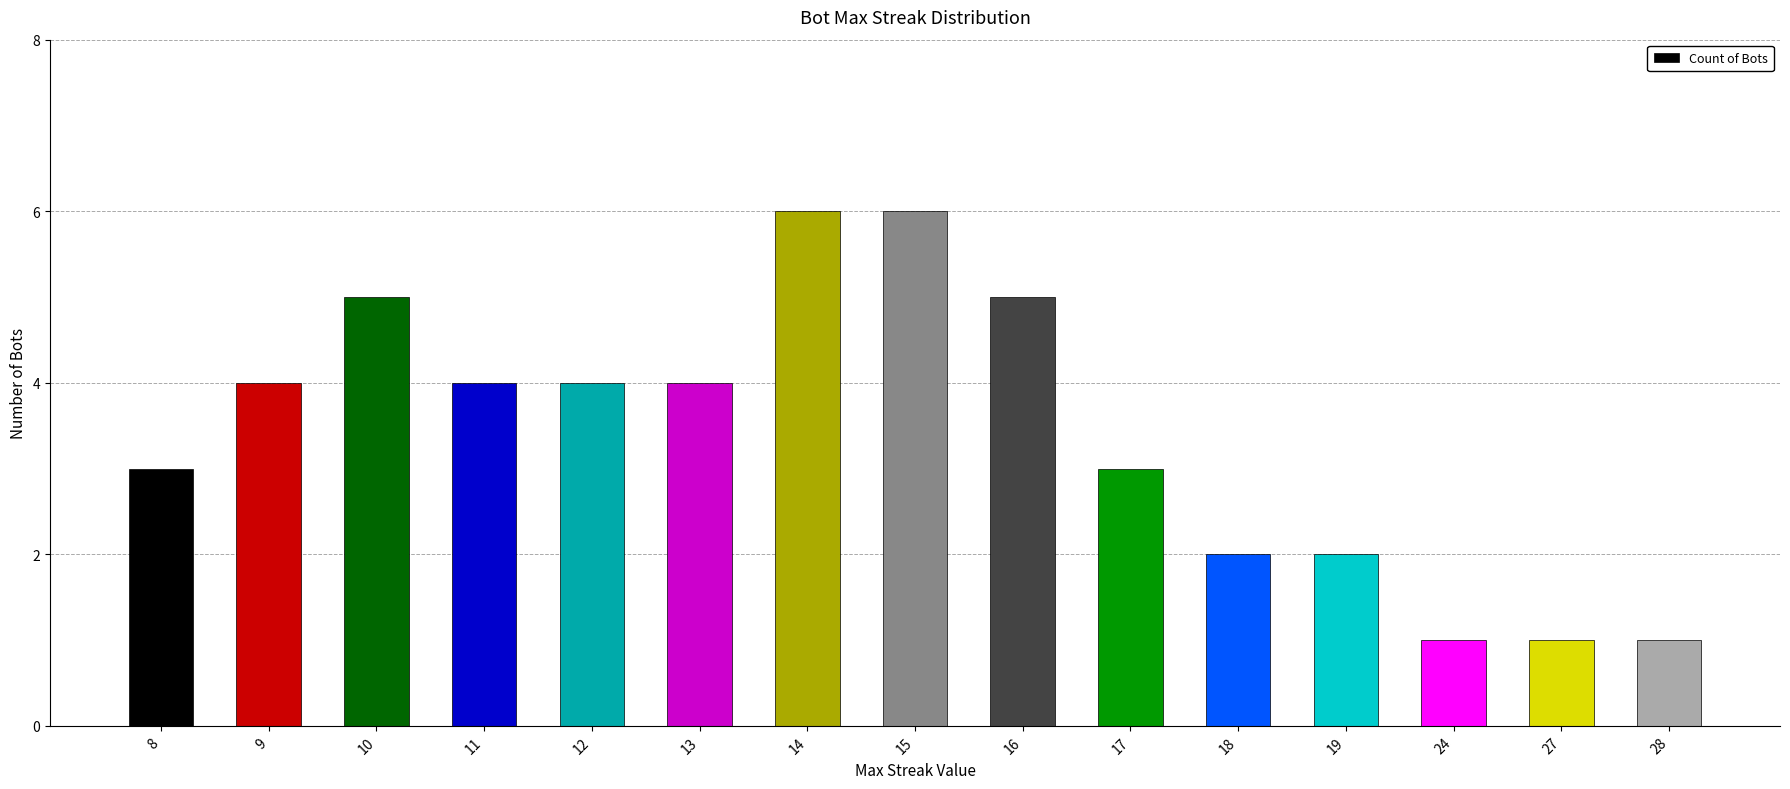

The value at 27 is 0. True or false?

False